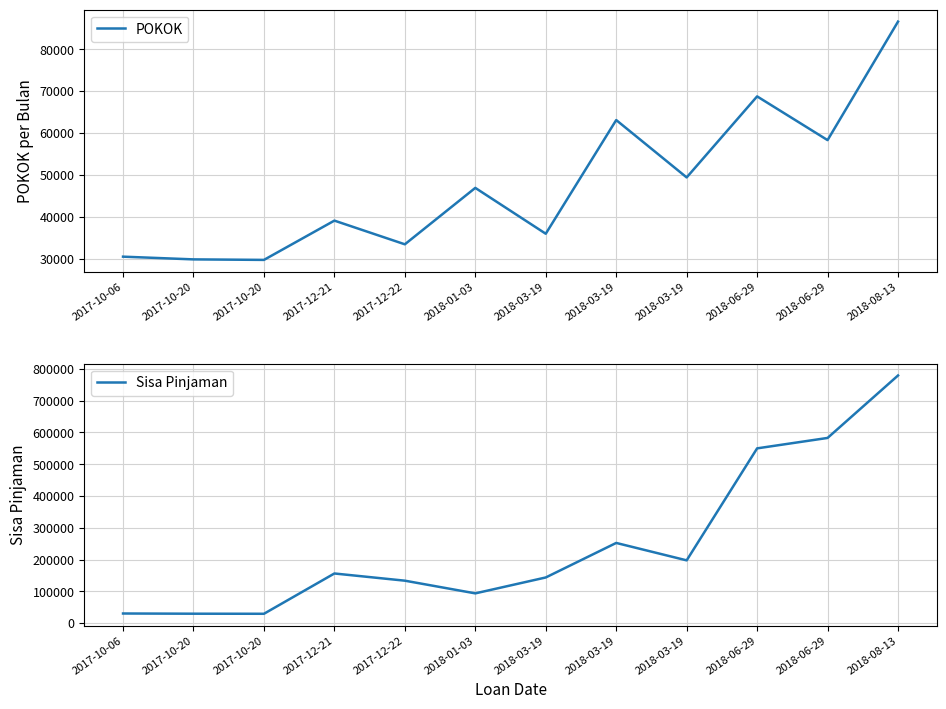

The POKOK series shows 127634 at 2018-08-13. True or false?

False